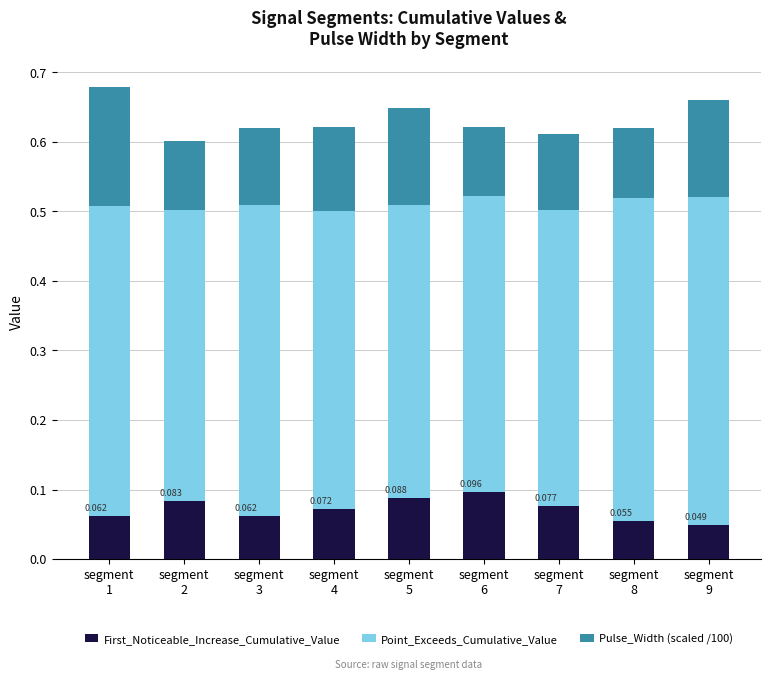

How many distinct data groups are displayed?

3